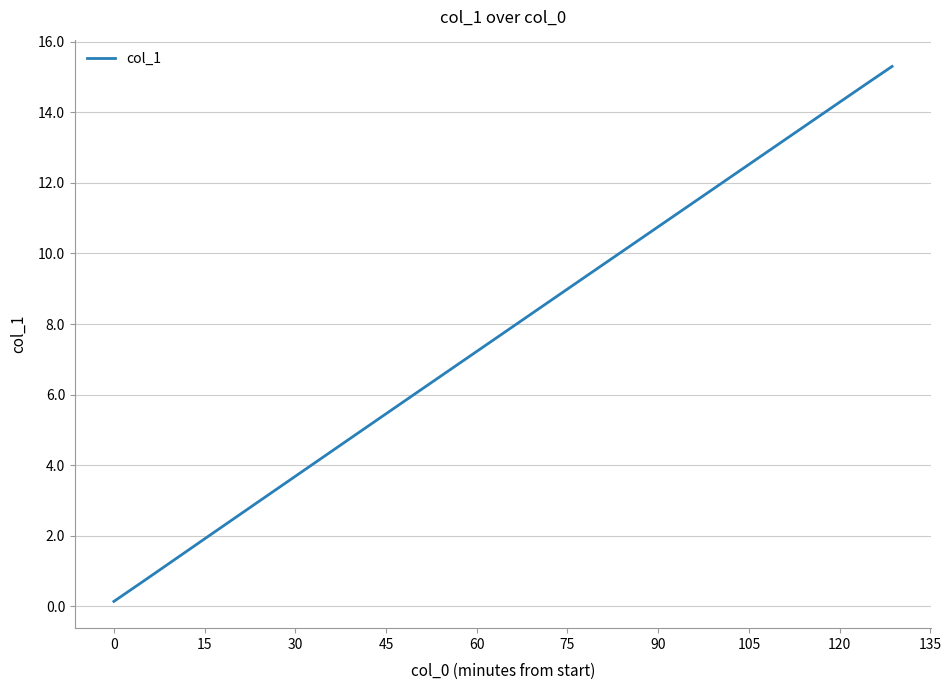

What is the difference between the maximum and minimum values?

15.2